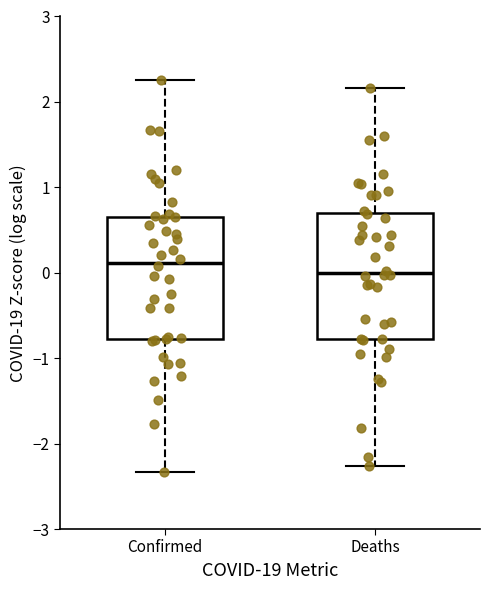

Where does the upper whisker of the box for Confirmed end on the y-axis? The values are not printed on the chart, so give them approximately, as read against the axis.

2.3